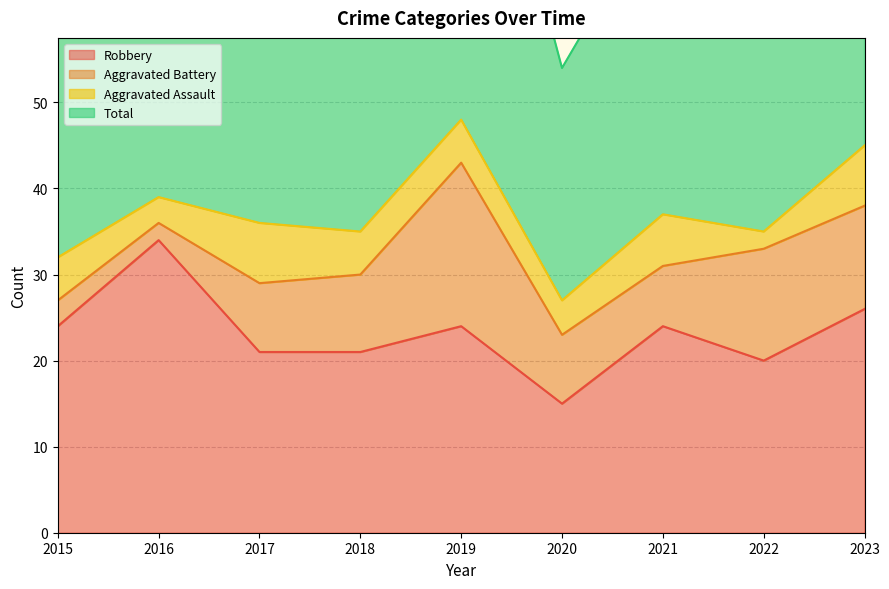

What is the value of the Total point at the 1st from the left?

64